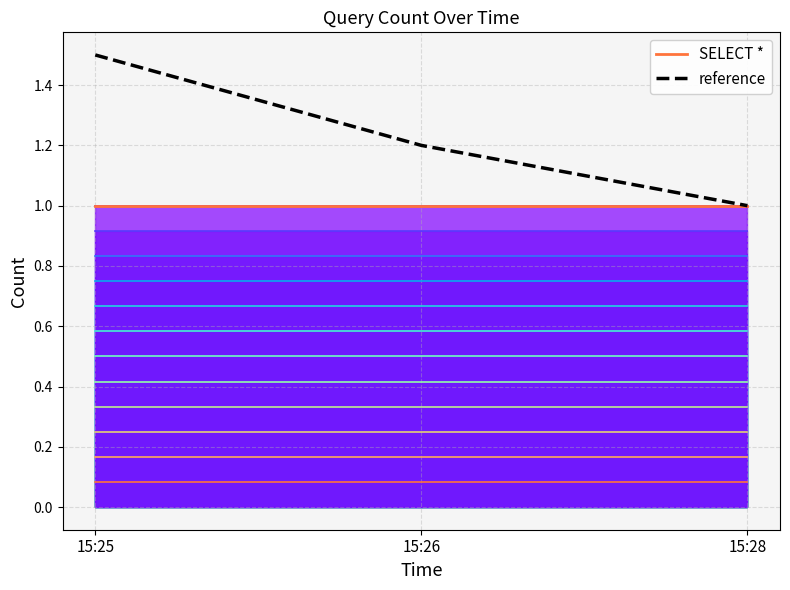

Which series has the largest total across all categories?

reference